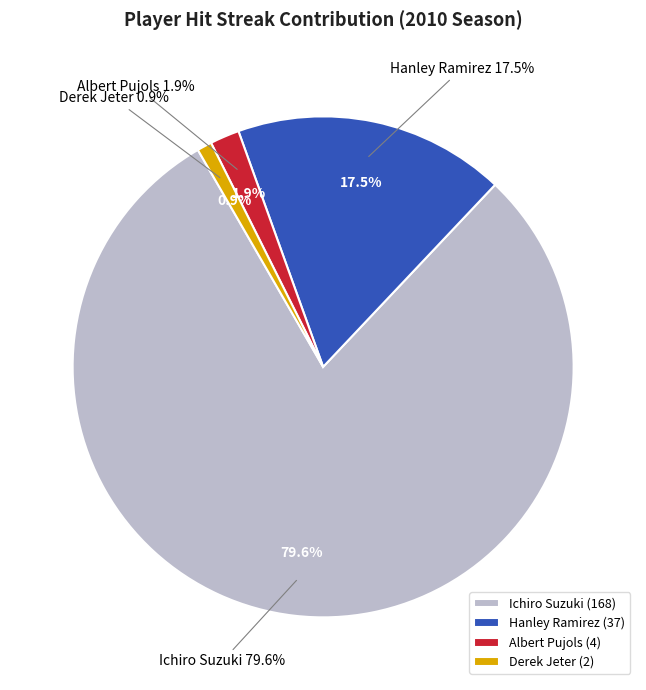

Count the number of slices in the pie.

5